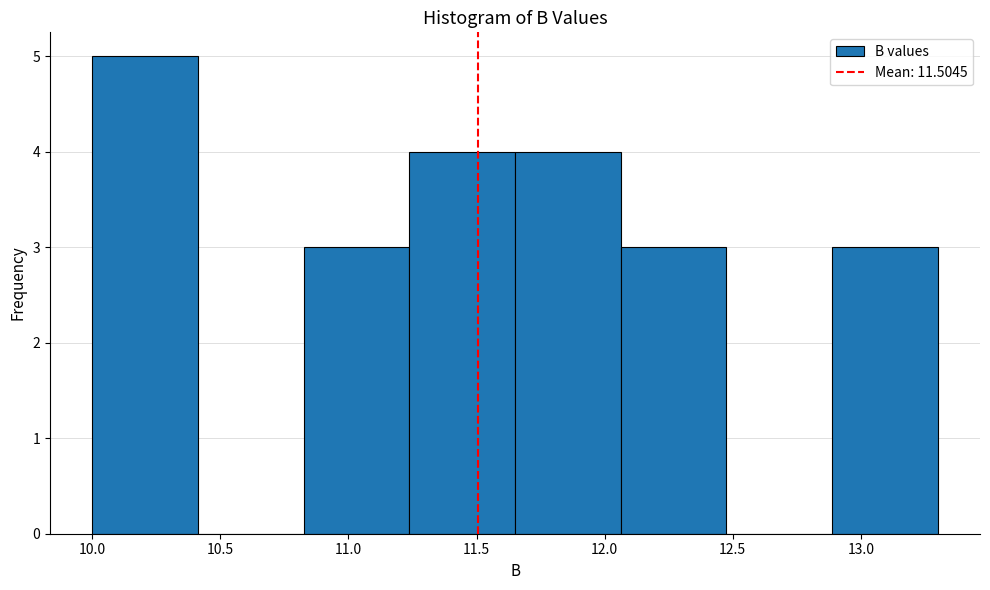

Which range on the x-axis has the tallest bar?

10.00 to 10.40